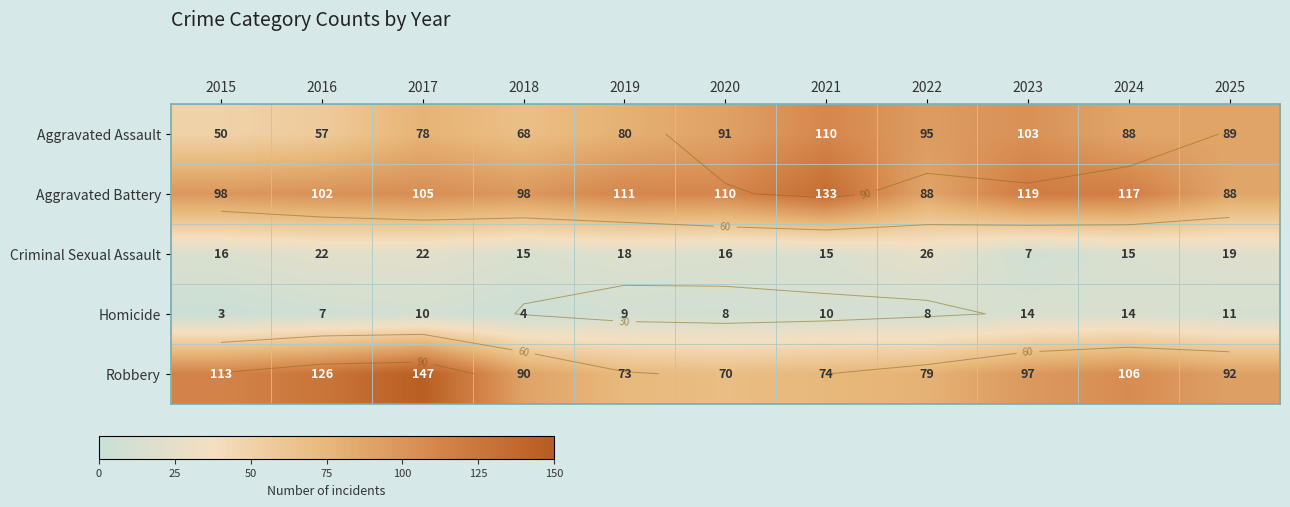

What is the minimum value shown in the chart?

3